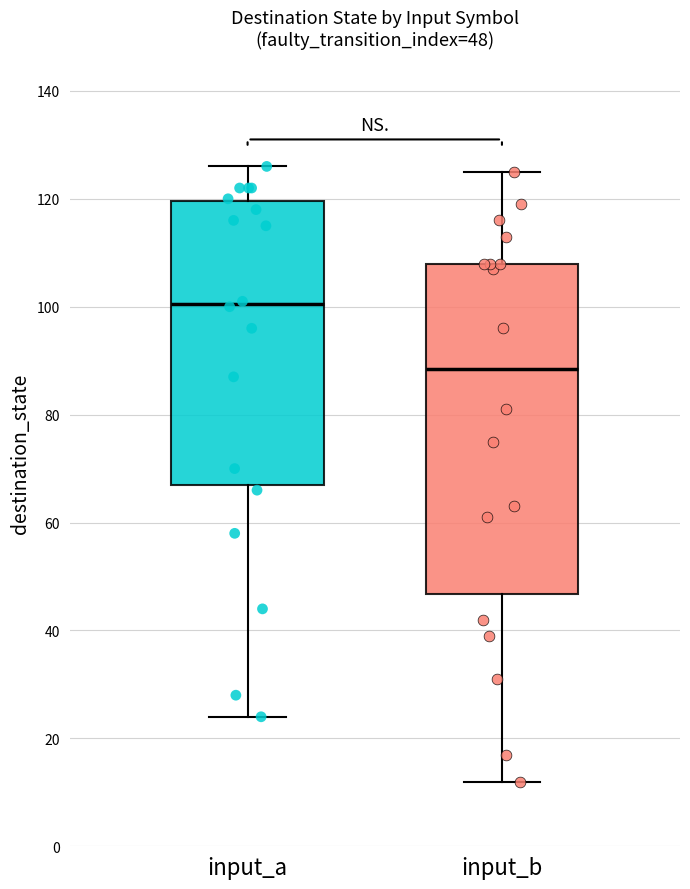

Which box has the highest median line?

input_a